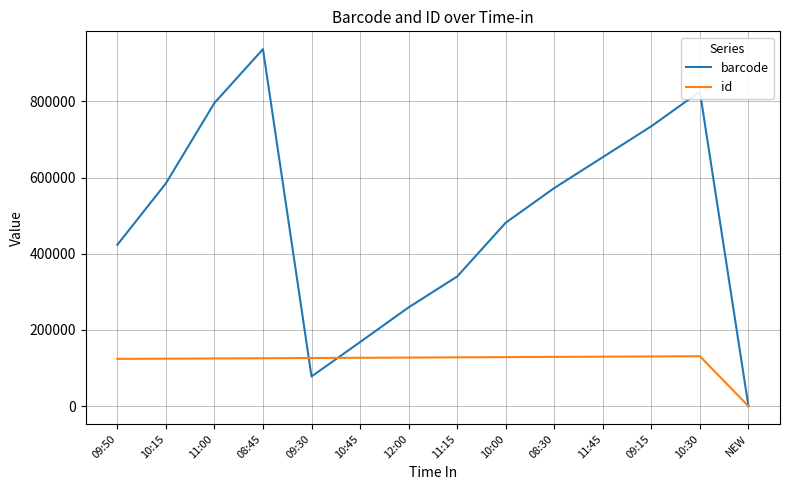

In id, how many points are higher than both neighbors (excluding endpoints)?

1